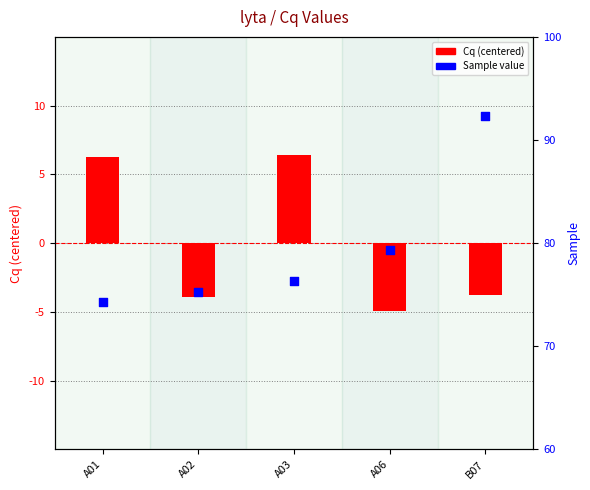

Which series reaches the maximum Y coordinate?

Sample